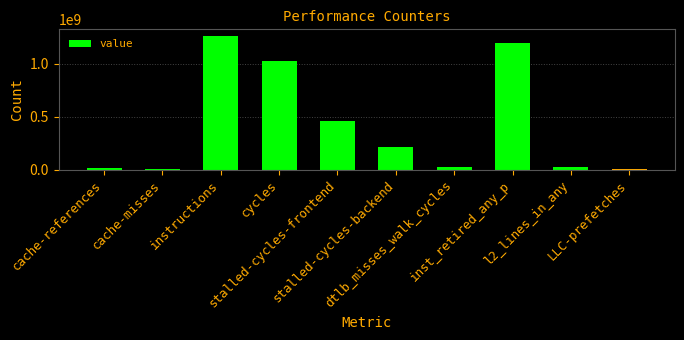

What is the maximum value shown in the chart?

1260067267